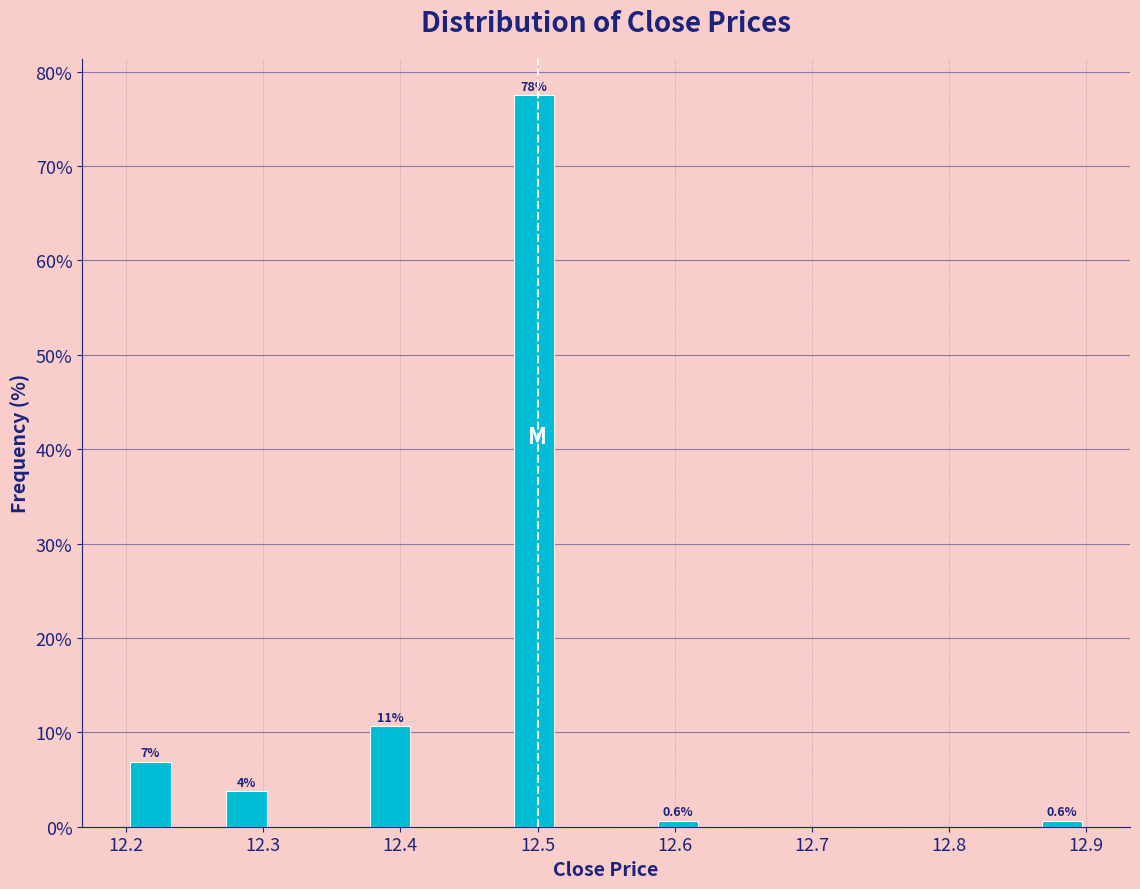

Read against the x-axis, roughly where is the centre of the tallest bar?

12.50